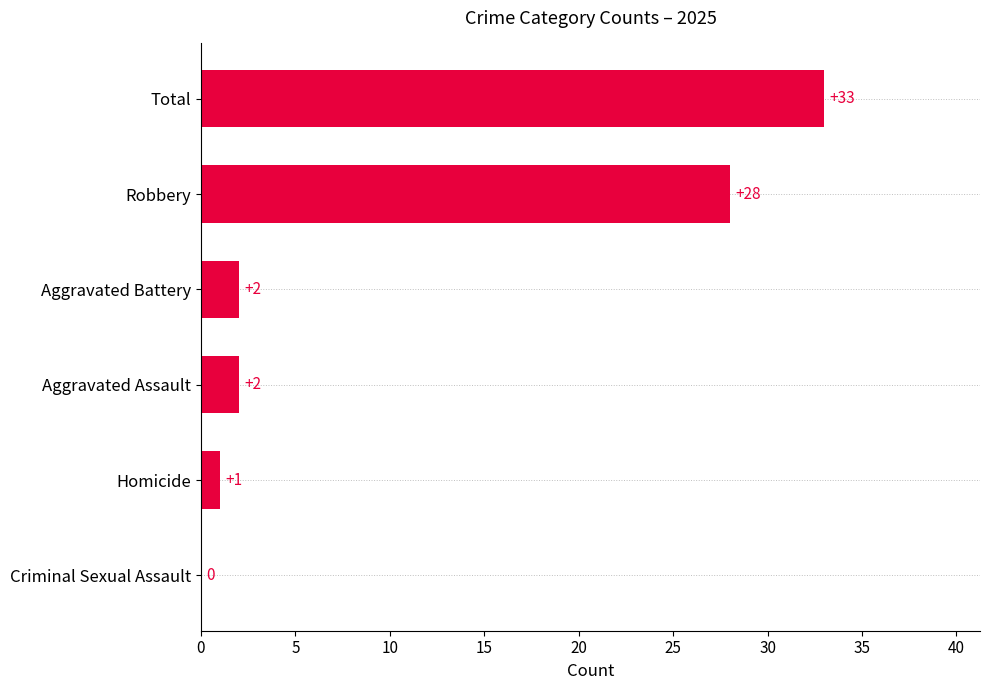

Approximately how many times larger is the value at Robbery compared to Aggravated Battery?

14.0